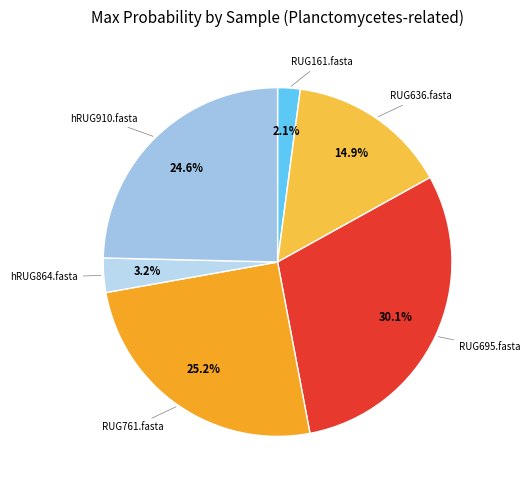

How many segments does this pie chart have?

6